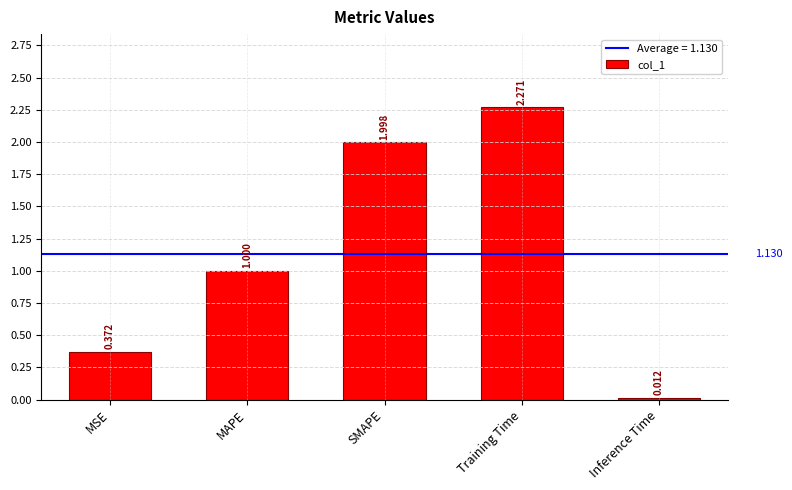

What is the difference between the second highest and second lowest values?

1.6